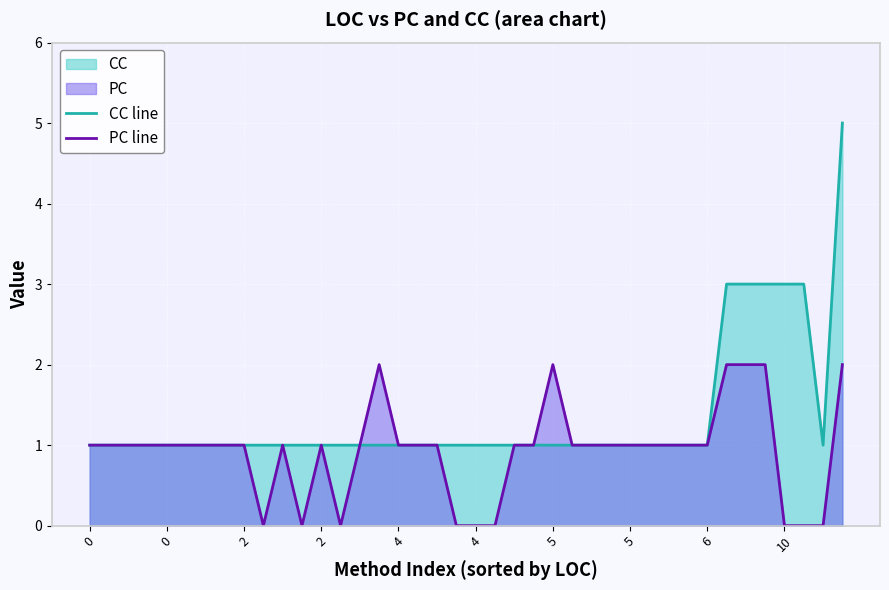

What is the difference between the maximum and minimum values in the CC line series?

4